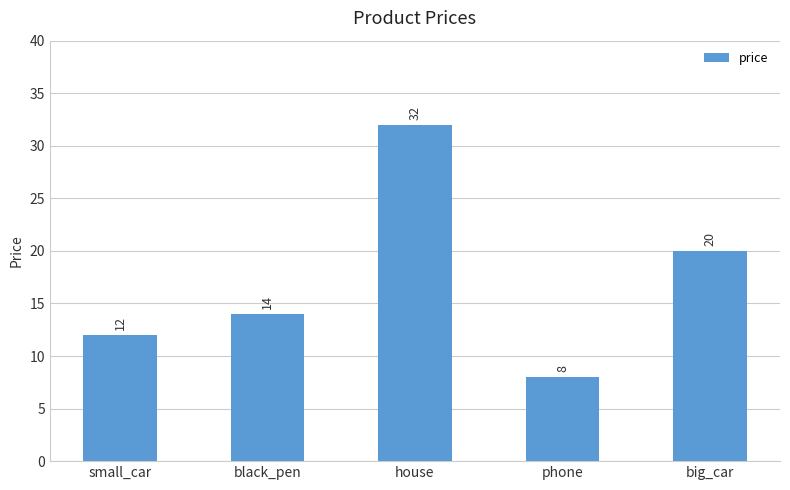

What is the approximate value at black_pen, to the nearest 5?

15